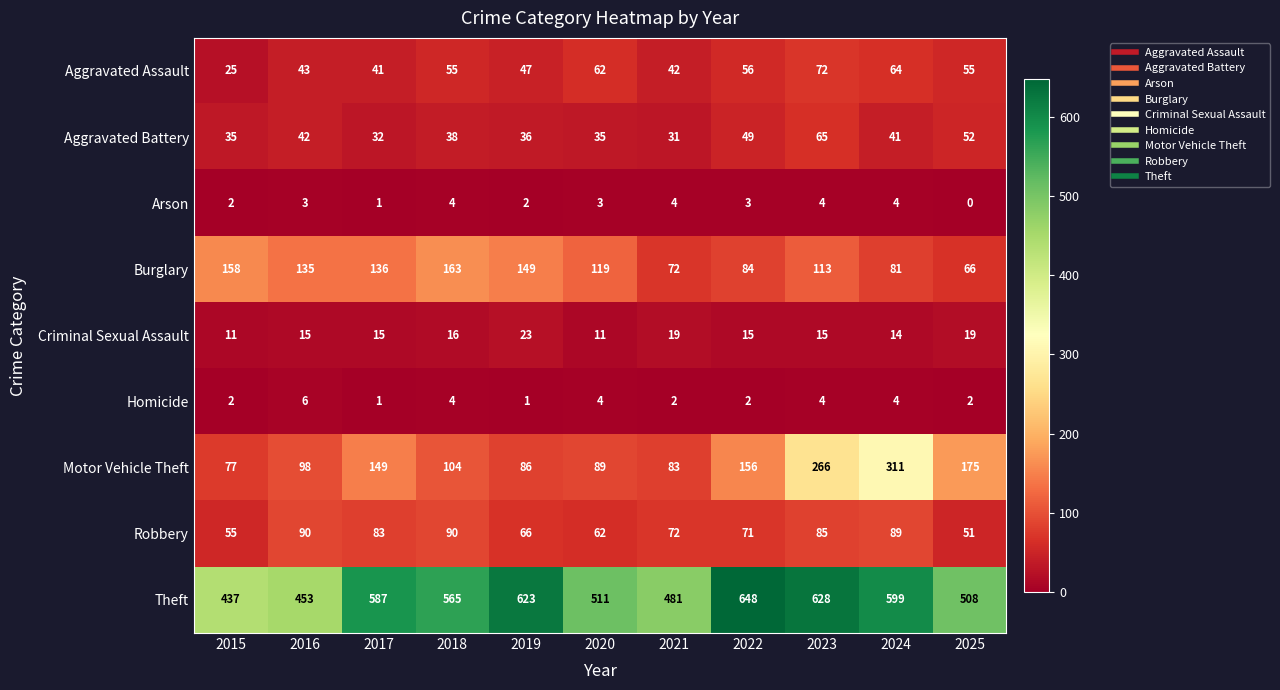

Which series has the largest range (max minus min)?

Motor Vehicle Theft